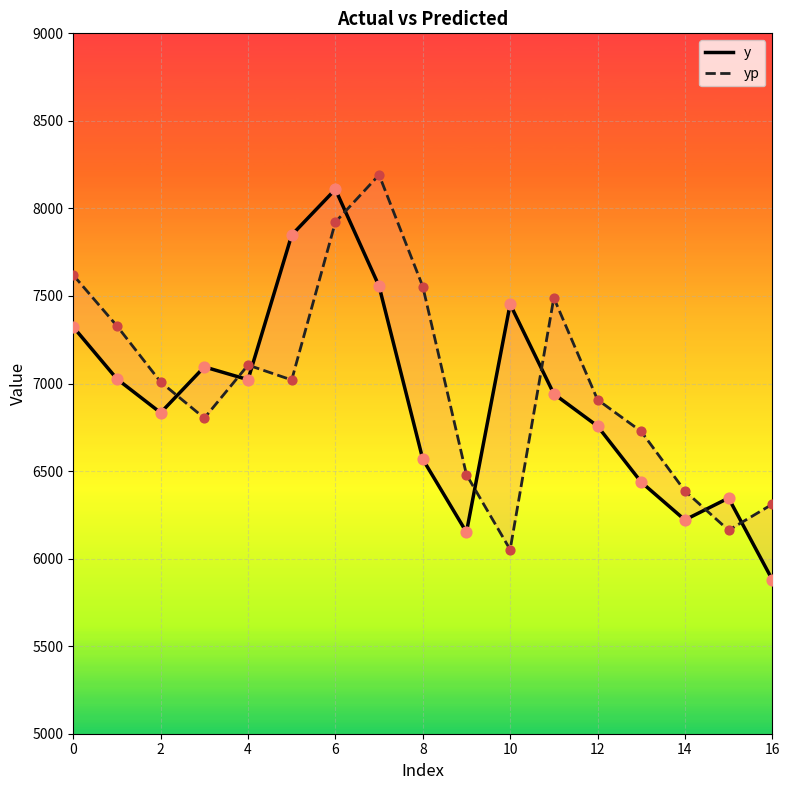

Which series contains the lowest Y value?

y